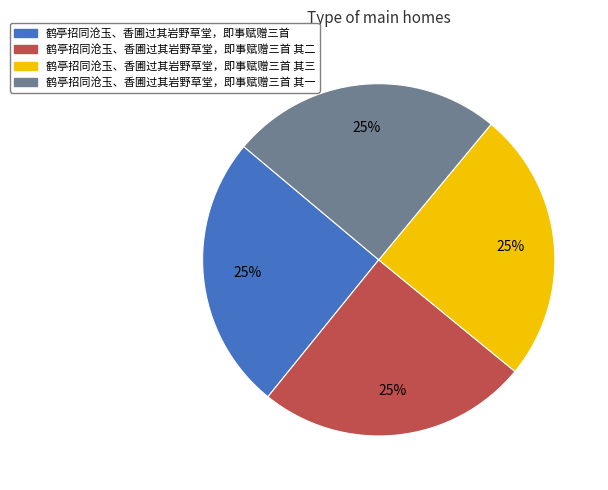

Does any single category account for the majority?

No